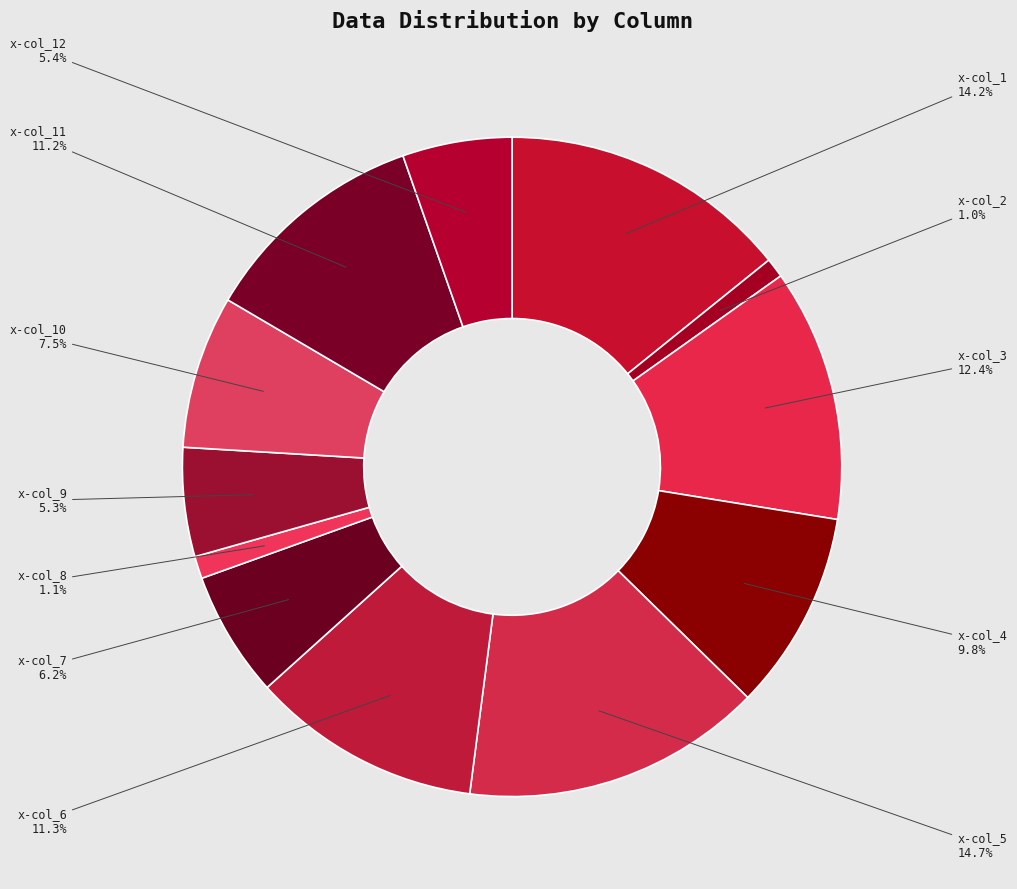

How many segments does this pie chart have?

12